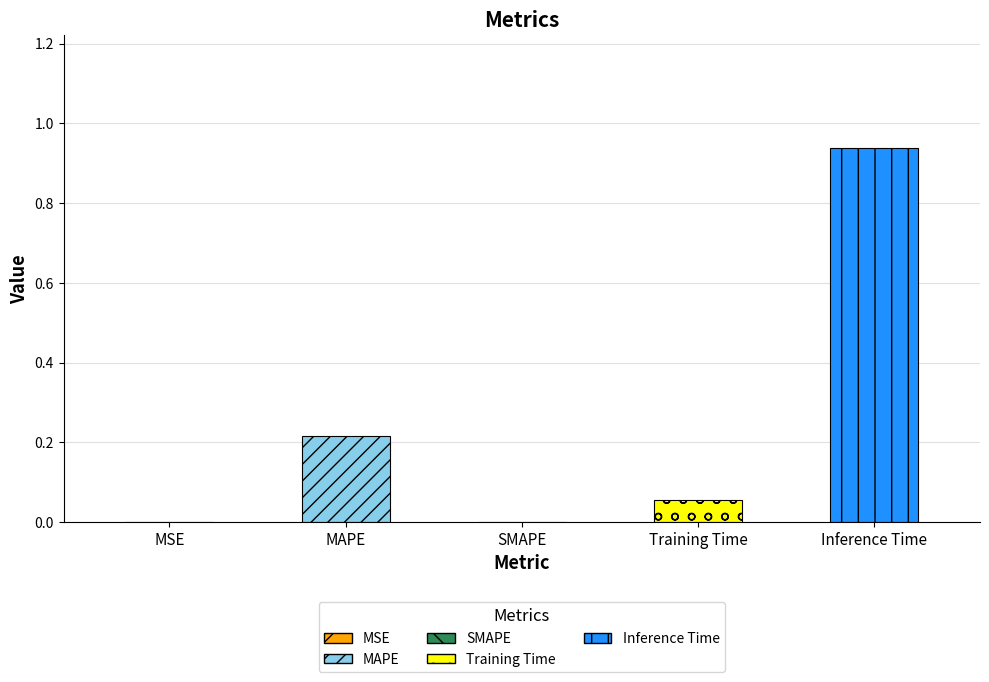

The value at MSE is 0.0. True or false?

False